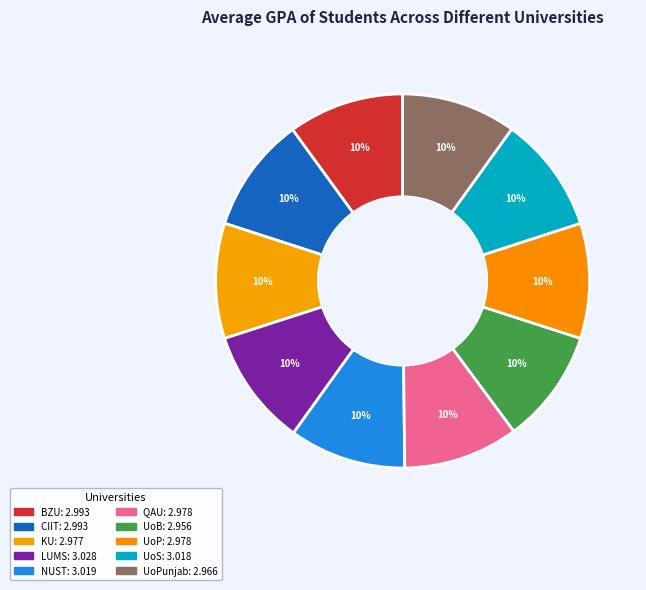

How many segments does this pie chart have?

10